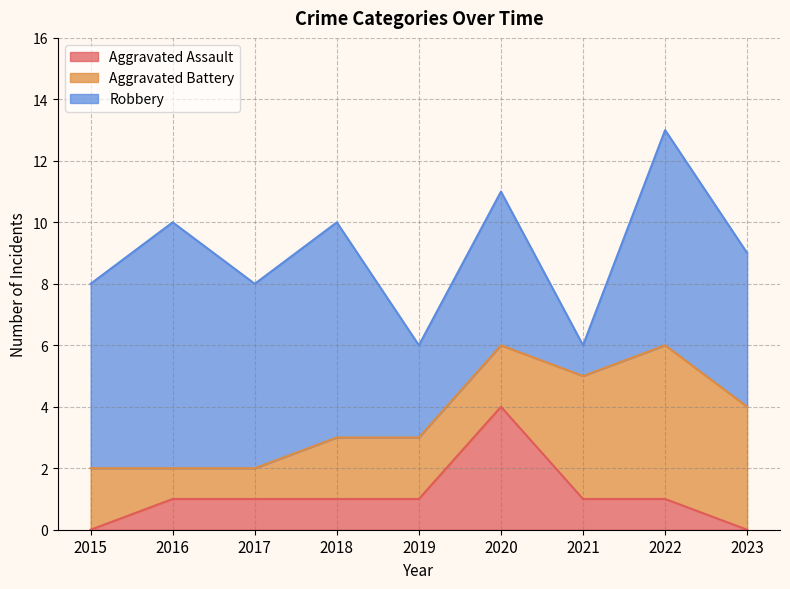

How many data points does each series have?

9